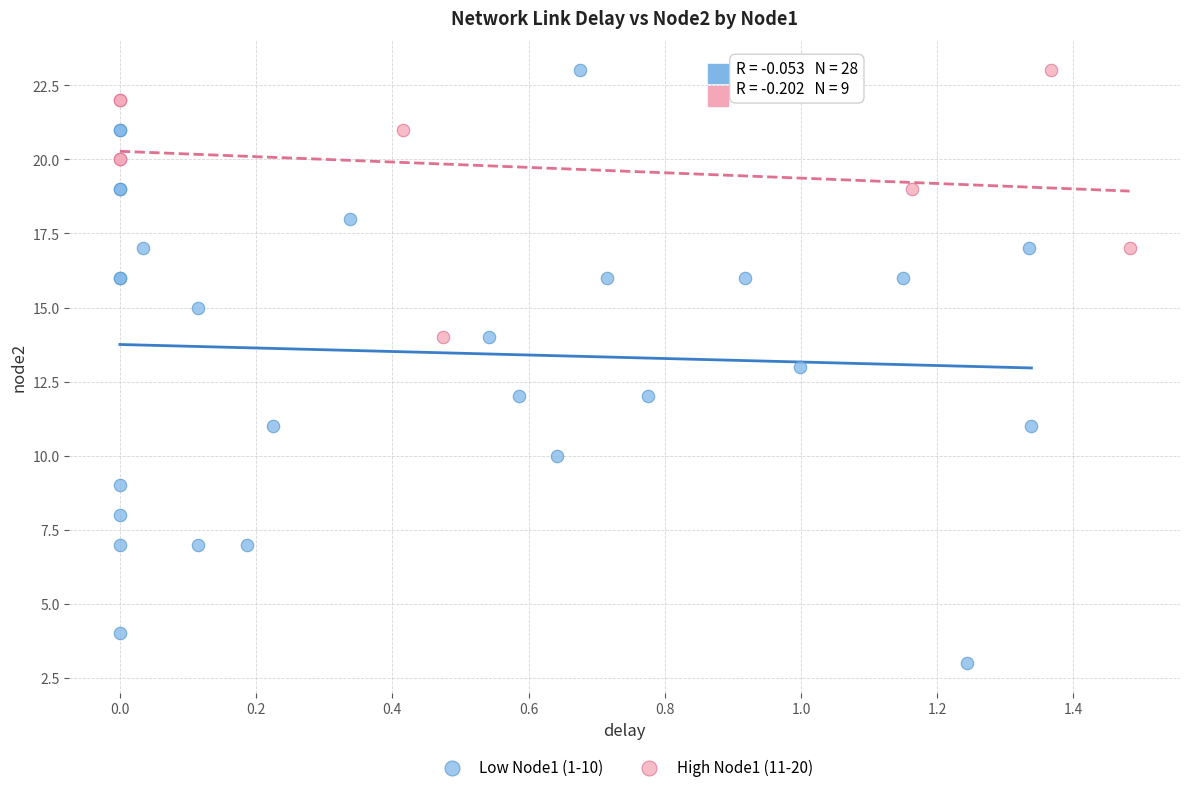

What are all the series names shown in the legend?

Low Node1 (1-10), High Node1 (11-20)